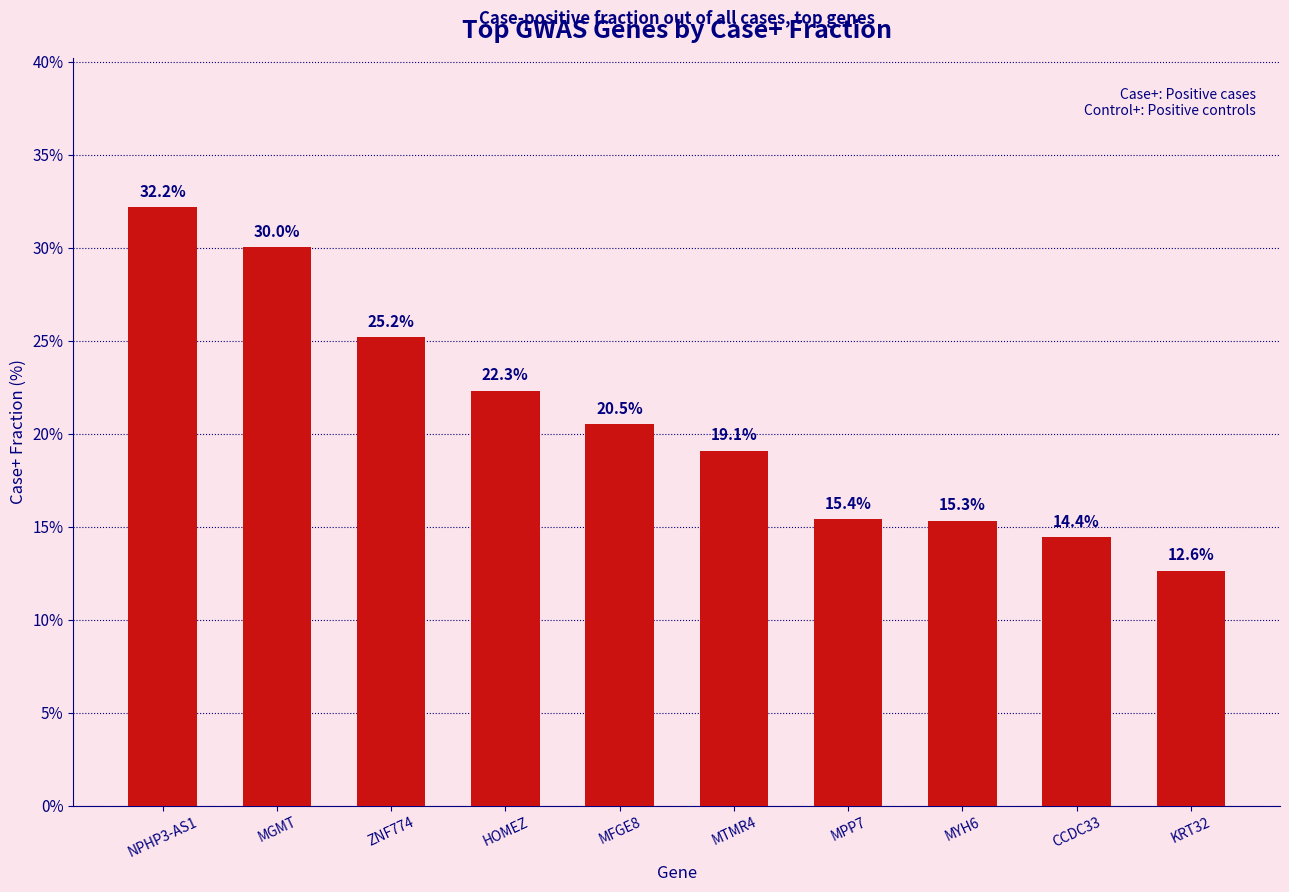

True or false: the data shows 12.5 at ZNF774.

False